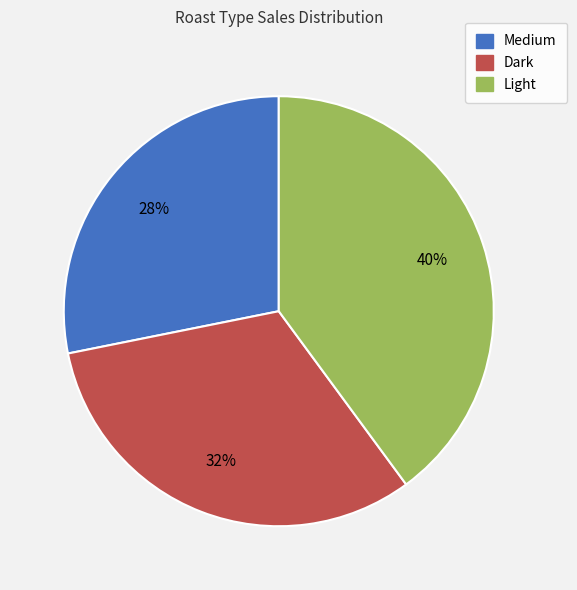

Rank the categories by value from highest to lowest.

Light, Dark, Medium